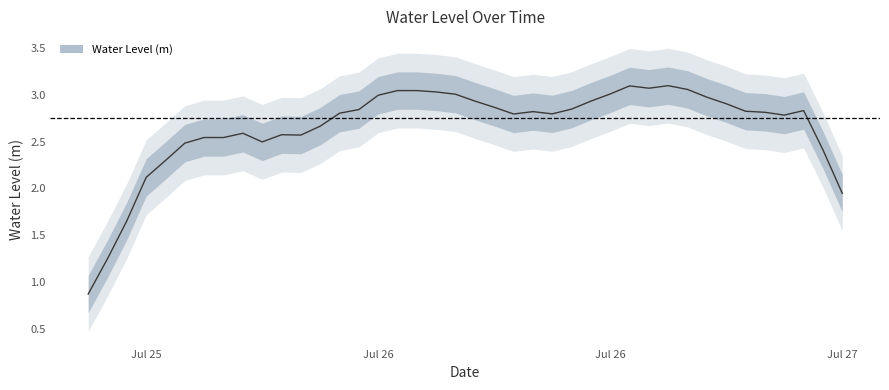

What is the value of the 26th point from the left?

3.0